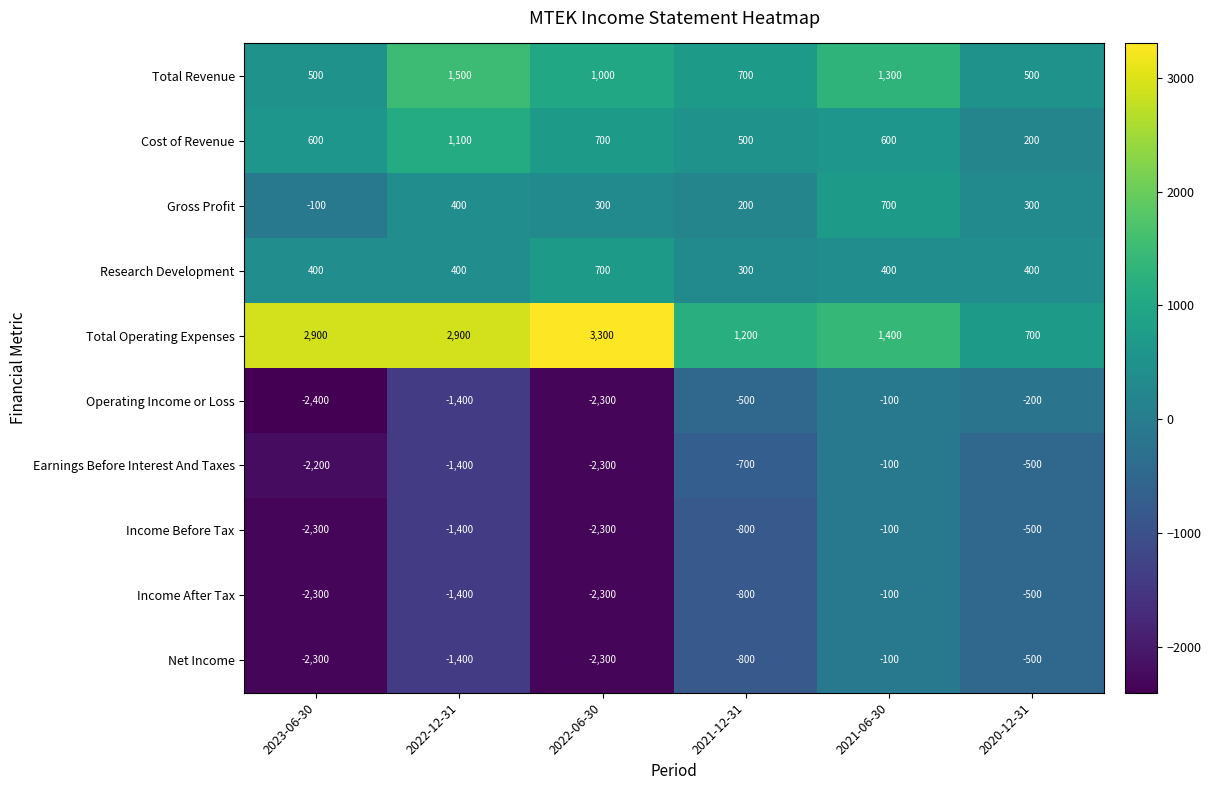

What is the difference between the maximum and minimum values in the Gross Profit series?

800